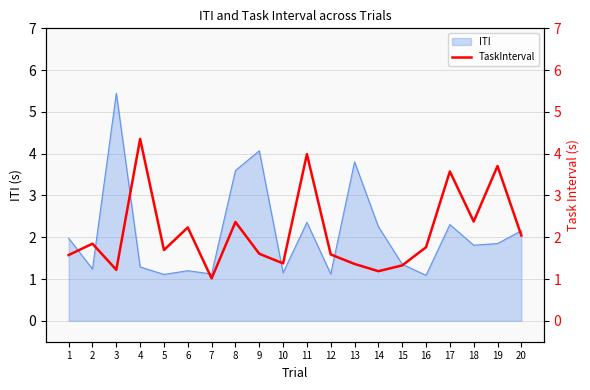

What is the highest value of the ITI series?

5.4